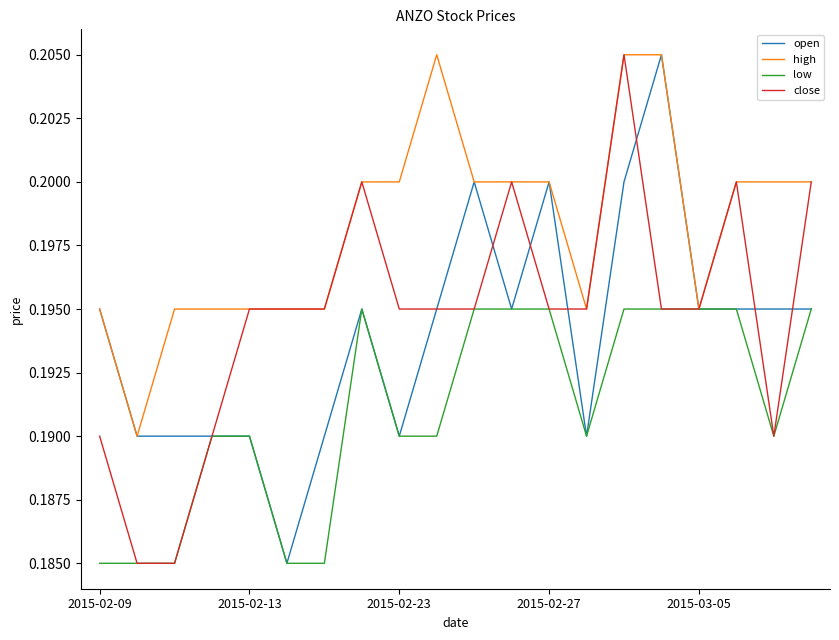

Which series has the largest total across all categories?

high